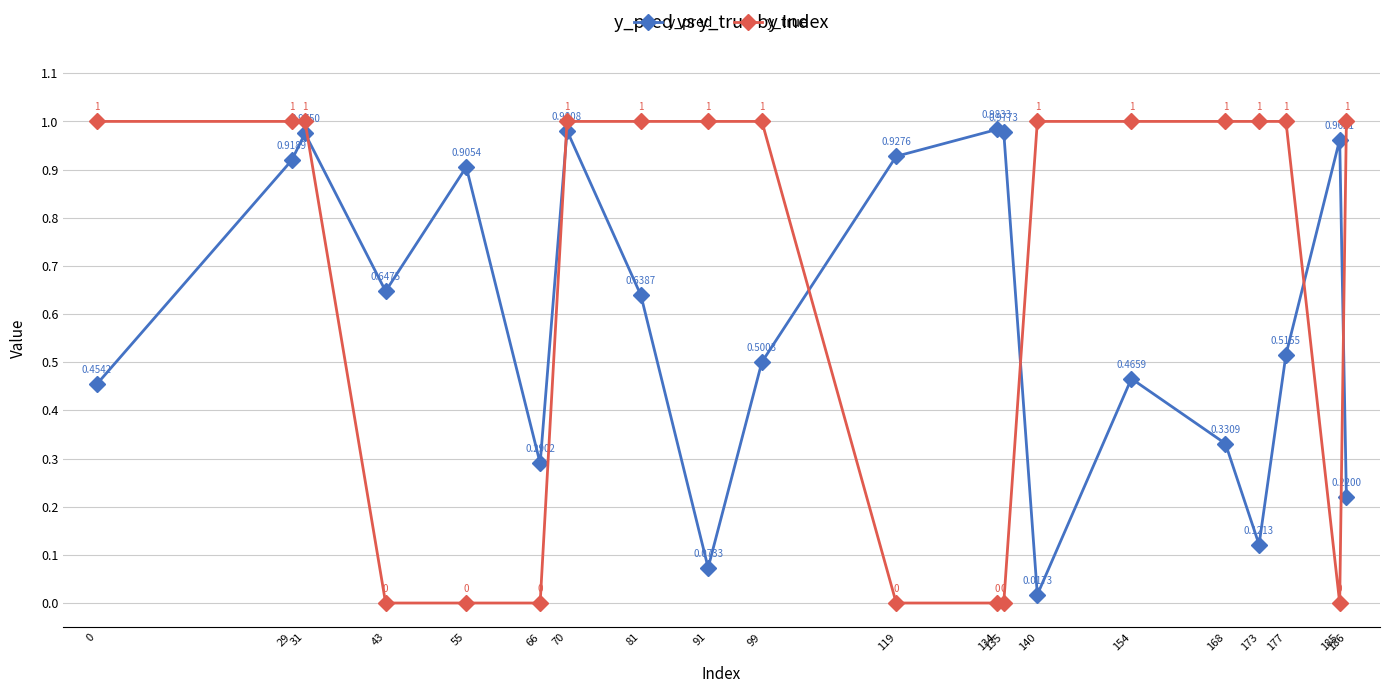

List the series in order of their peak value, highest first.

y_true, y_pred